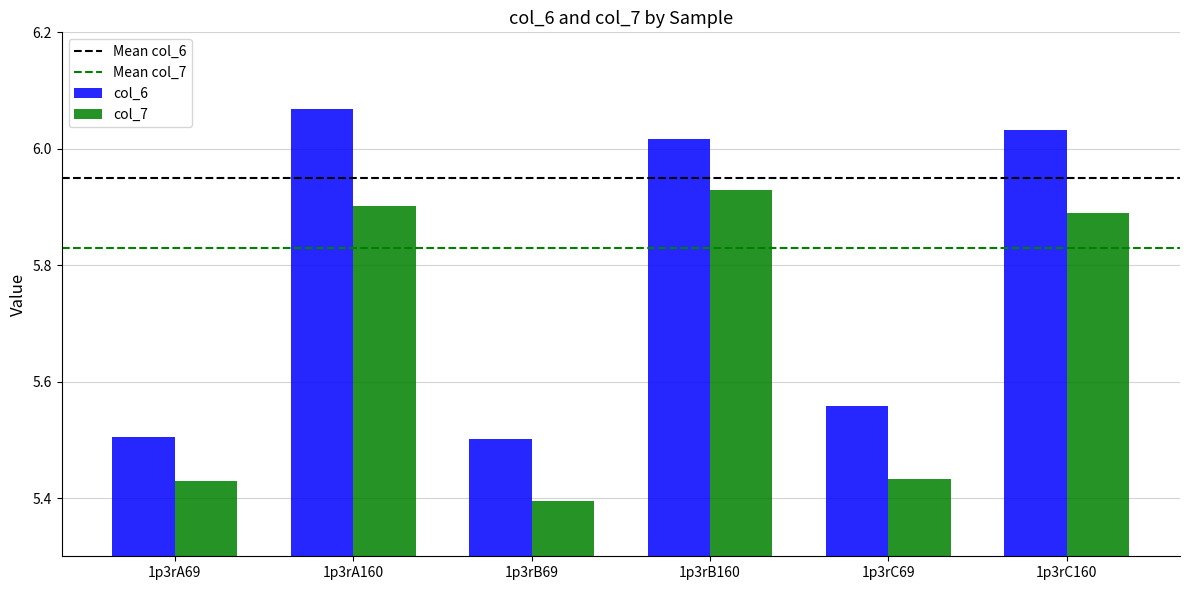

Which label corresponds to the largest value in the chart?

1p3rA160